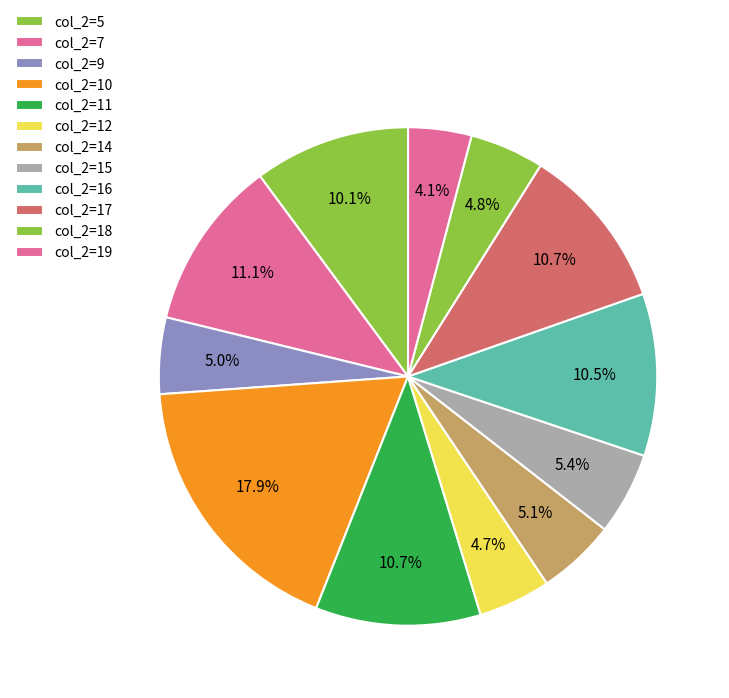

Does any single category account for the majority?

No